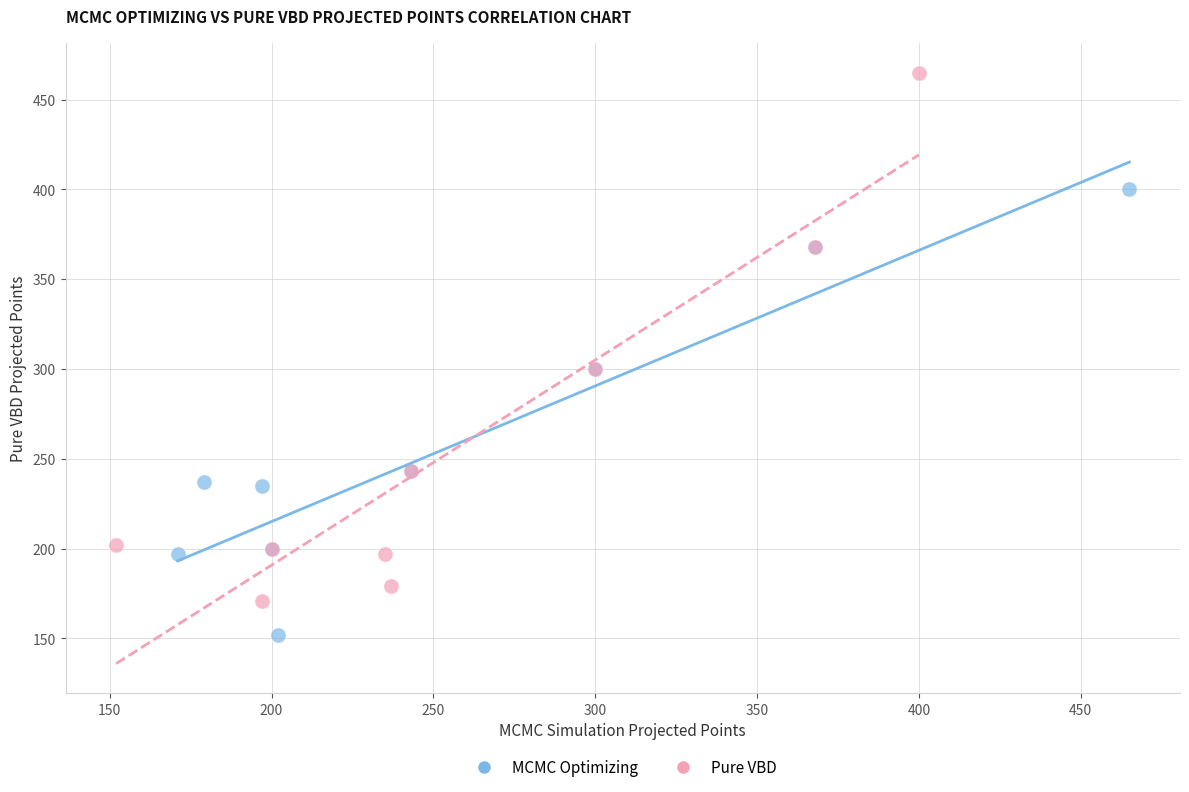

Which series reaches the minimum Y coordinate?

MCMC Optimizing